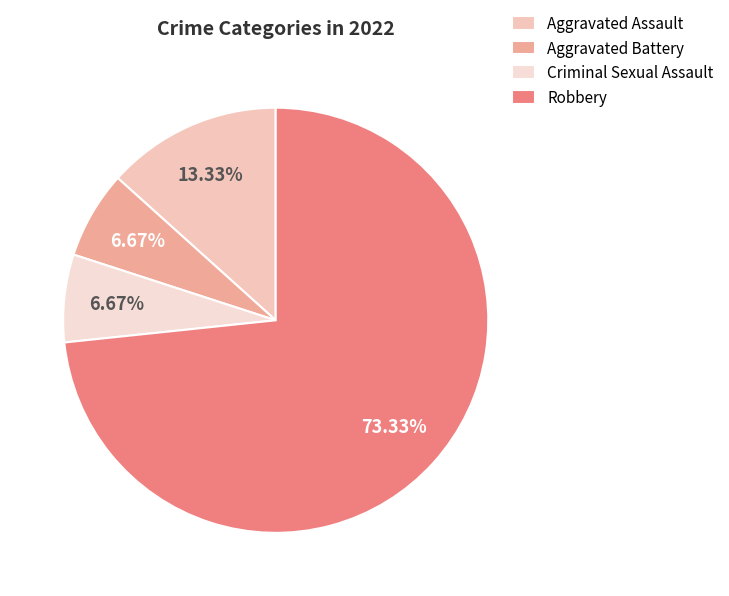

The Aggravated Assault slice represents 27% of the pie. True or false?

False